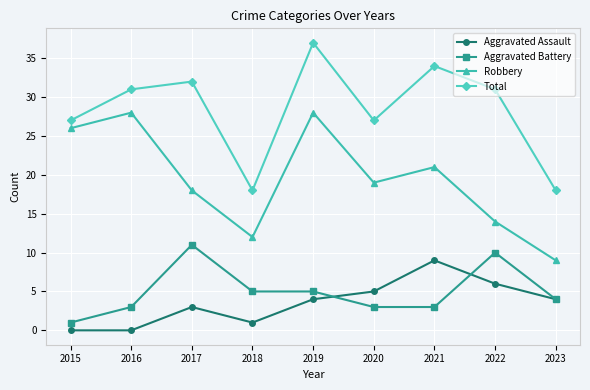

What are all the series names shown in the legend?

Aggravated Assault, Aggravated Battery, Robbery, Total